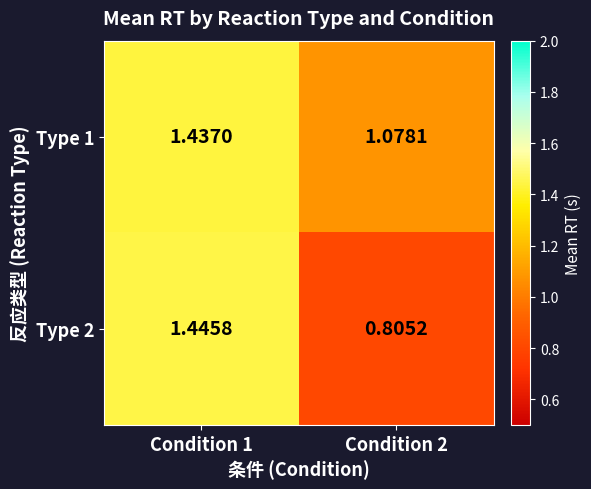

Is the value of Type 2 at Condition 2 greater than the value of Type 1 at Condition 2?

No